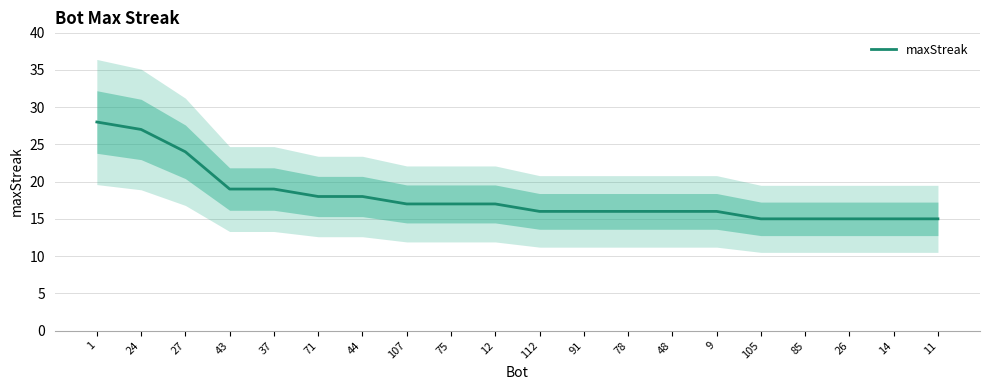

The chart shows a value of 26 at 26. True or false?

False